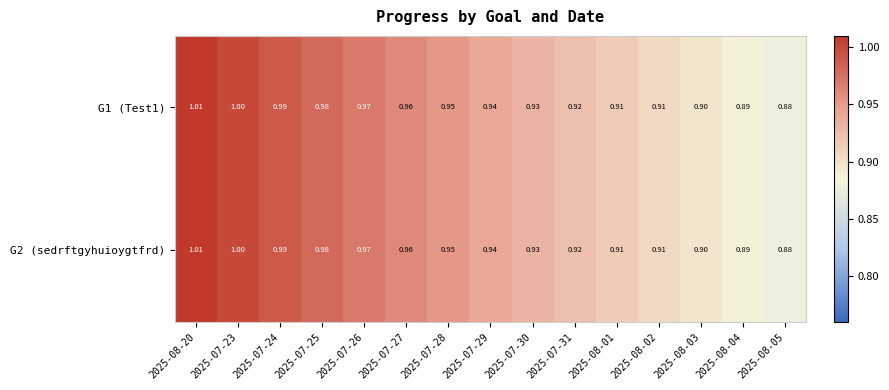

How many series are shown in this chart?

2